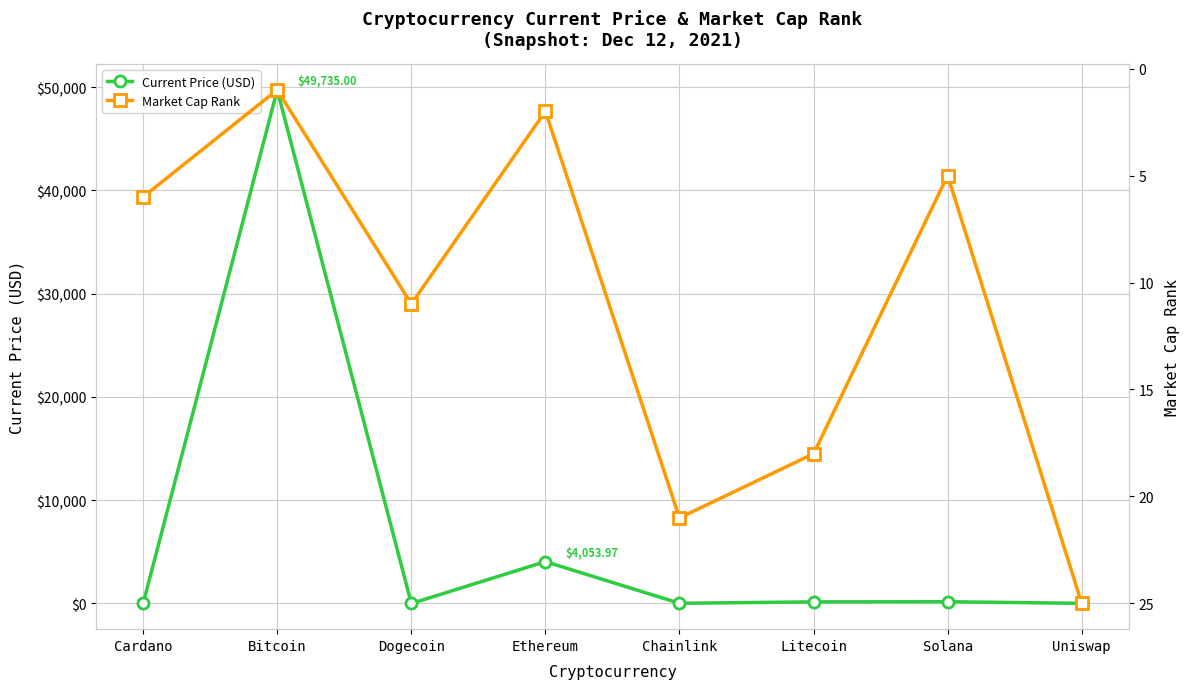

What is the value of the Current Price (USD) point at the 2nd from the left?

49735.0